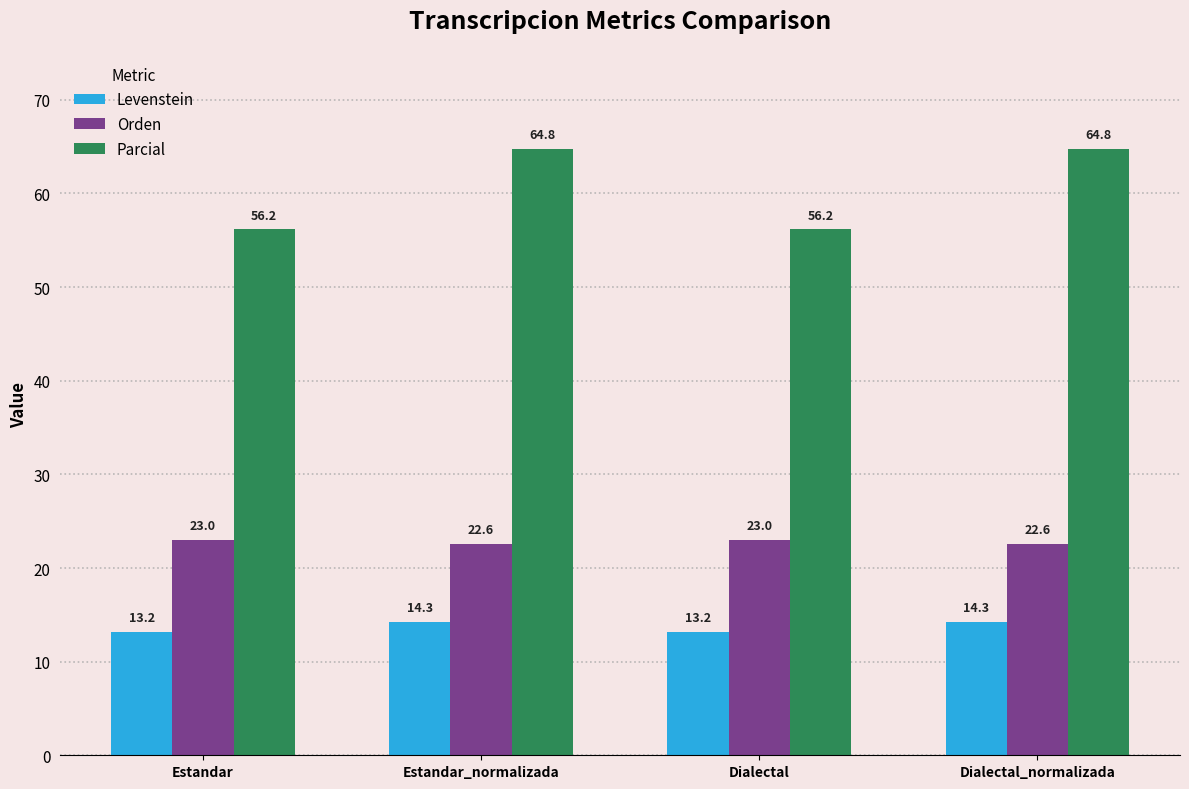

How many bars are there in each group?

3